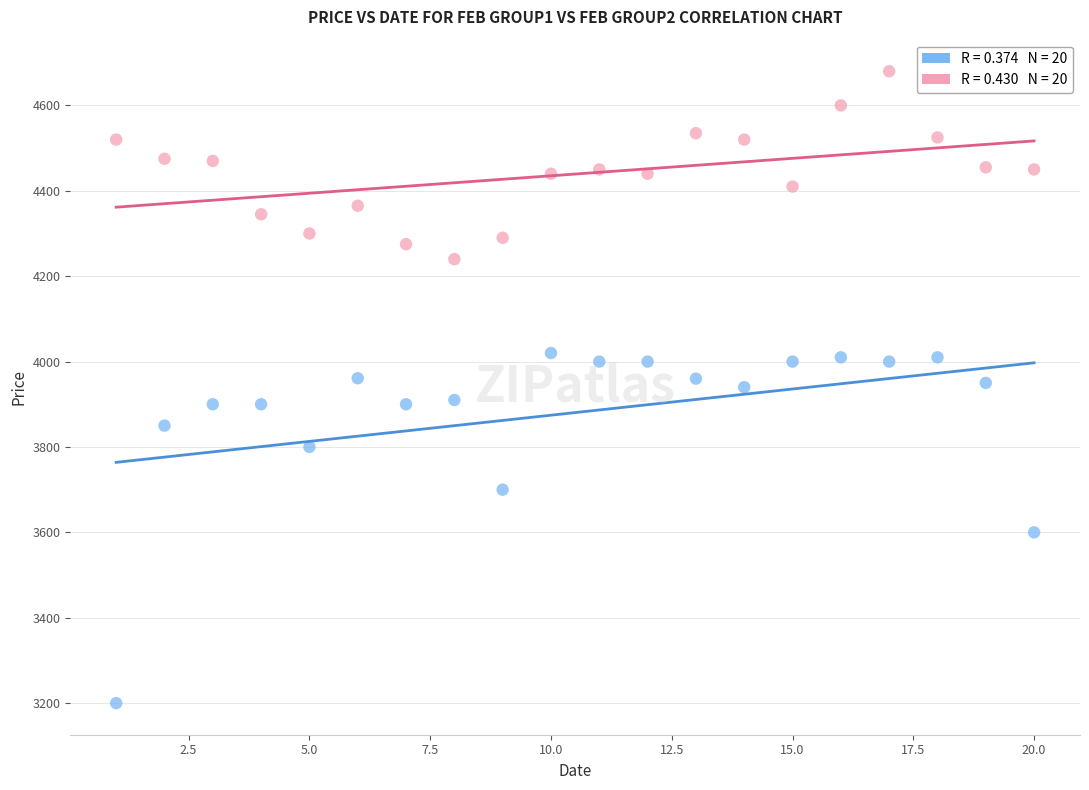

Across all data points, what is the range of Y values (max minus min)?

1480